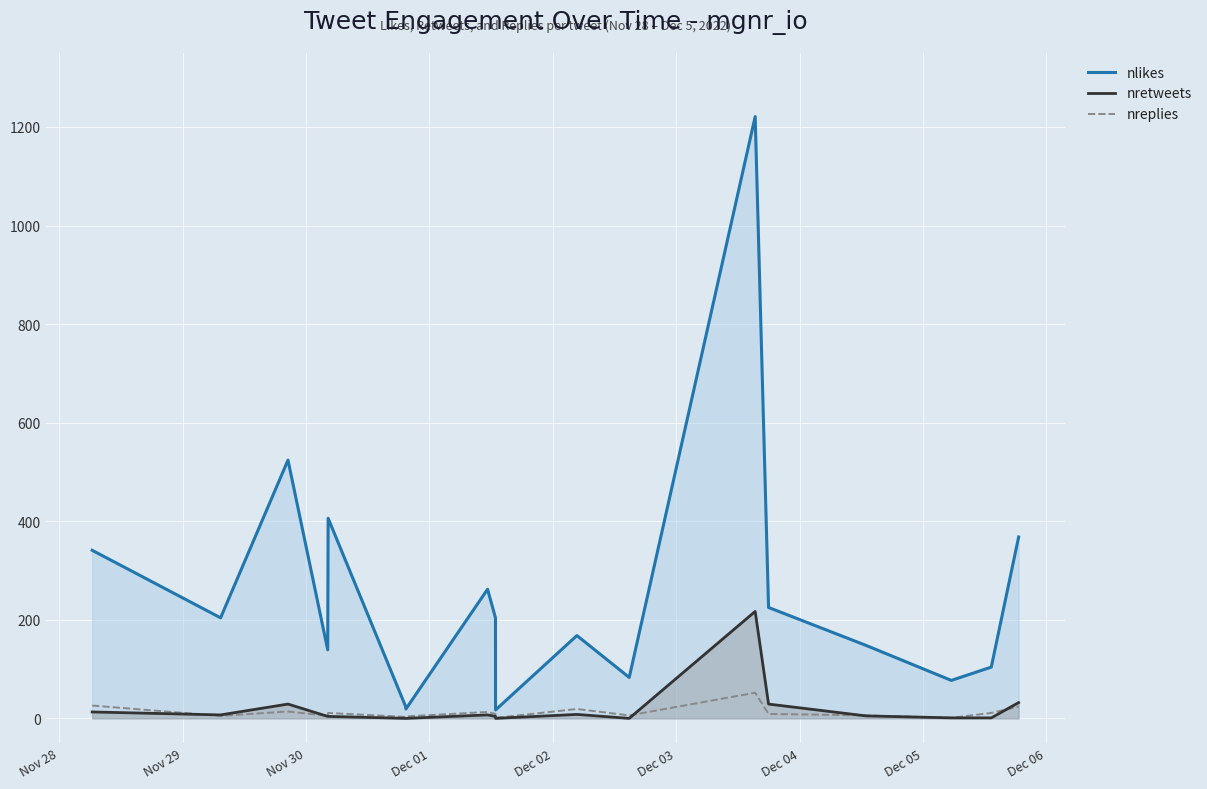

List the series in order of their peak value, highest first.

nlikes, nretweets, nreplies